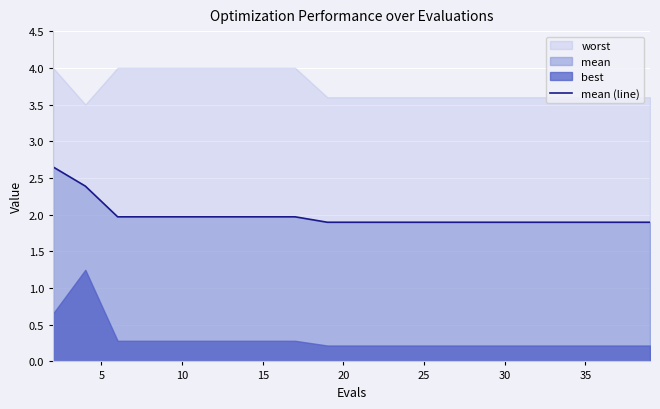

True or false: there are more than 0 points higher than both neighbors.

False